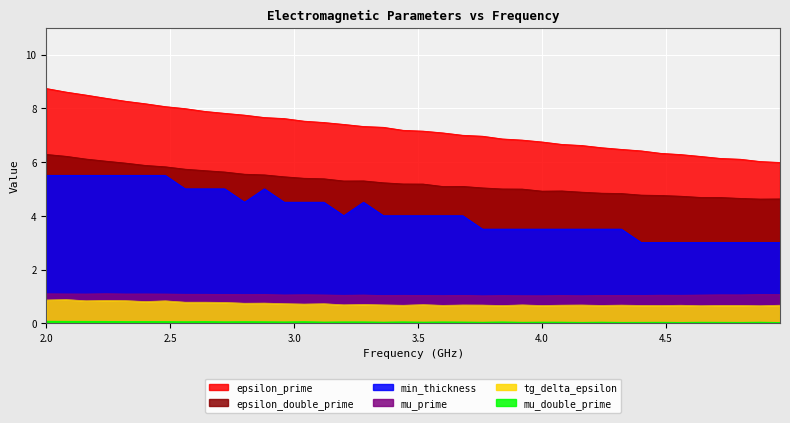

How many values in the epsilon_prime series exceed 7?

21